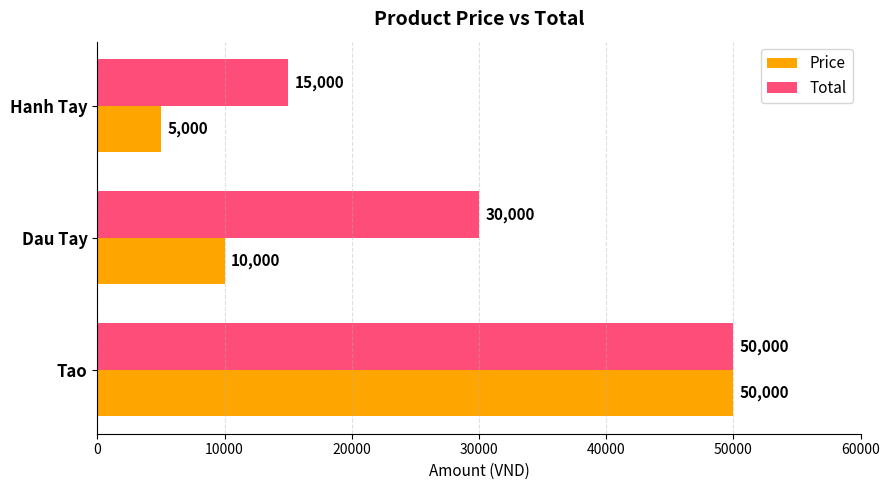

What is the difference between the maximum and minimum values in the Price series?

45000